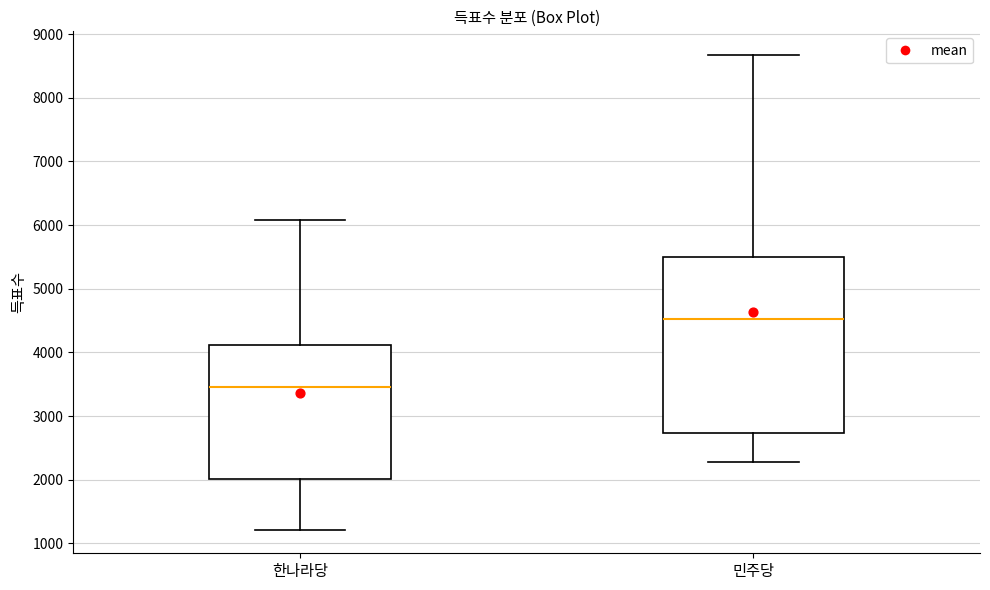

Which box's median line is the highest?

민주당